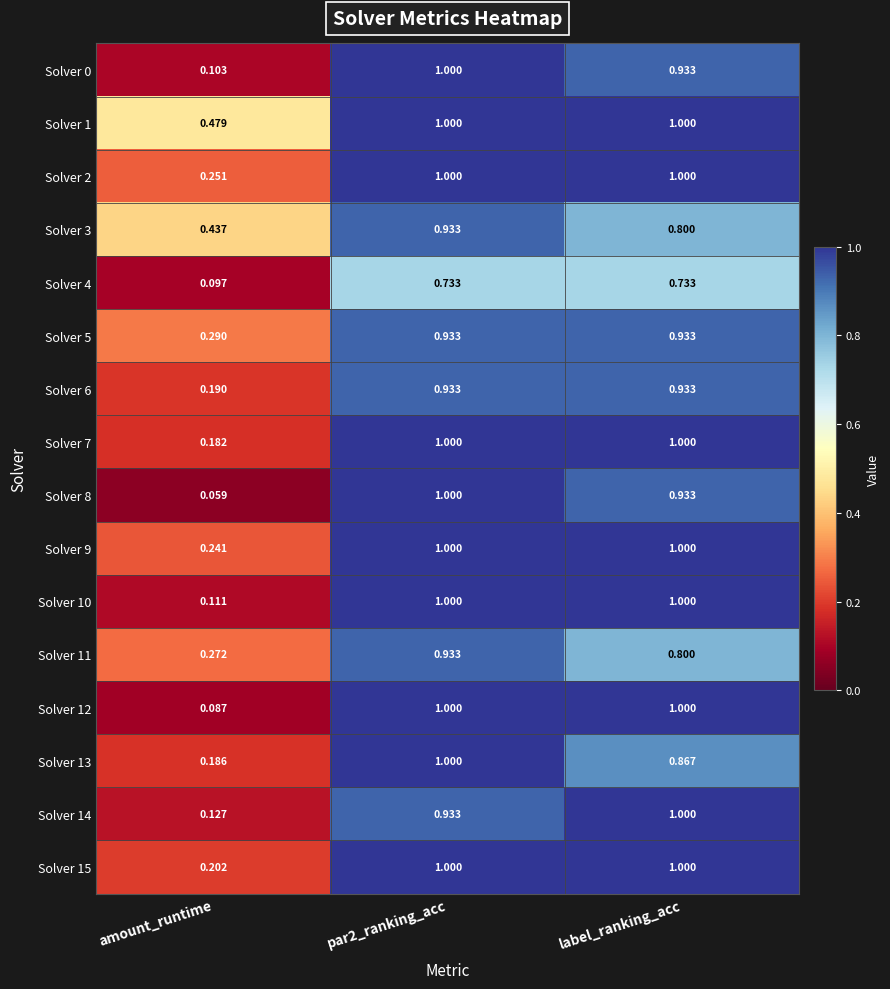

Which label corresponds to the smallest value in the chart?

amount_runtime